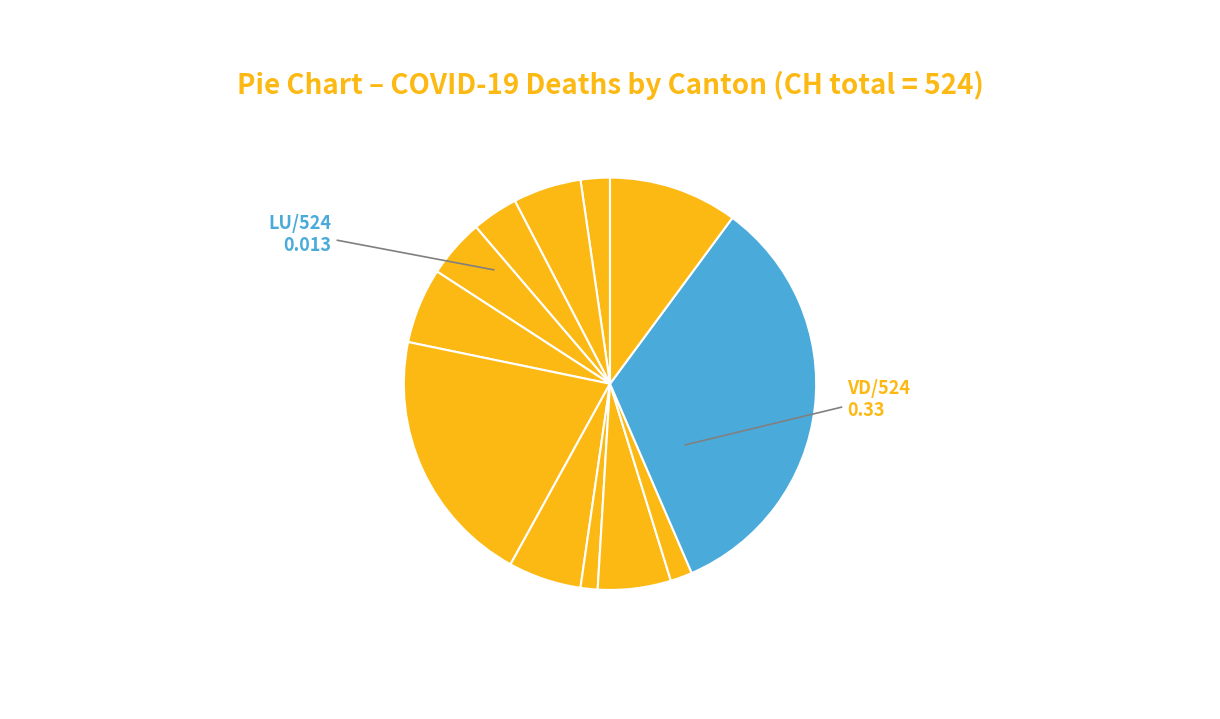

What is the smallest slice in the pie chart?

AG